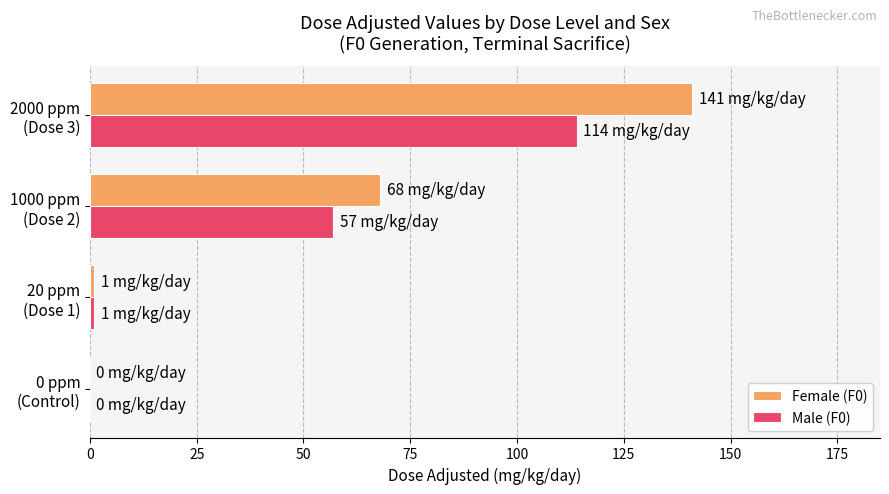

At which category is the sum across all series the highest?

2000 ppm
(Dose 3)